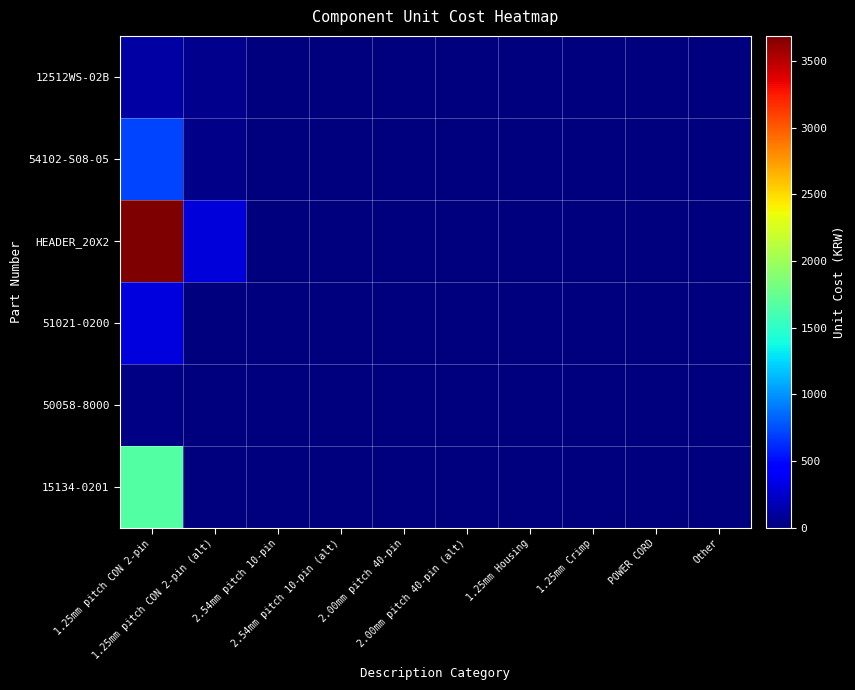

Which category has the lowest value across all series?

2.54mm pitch 10-pin